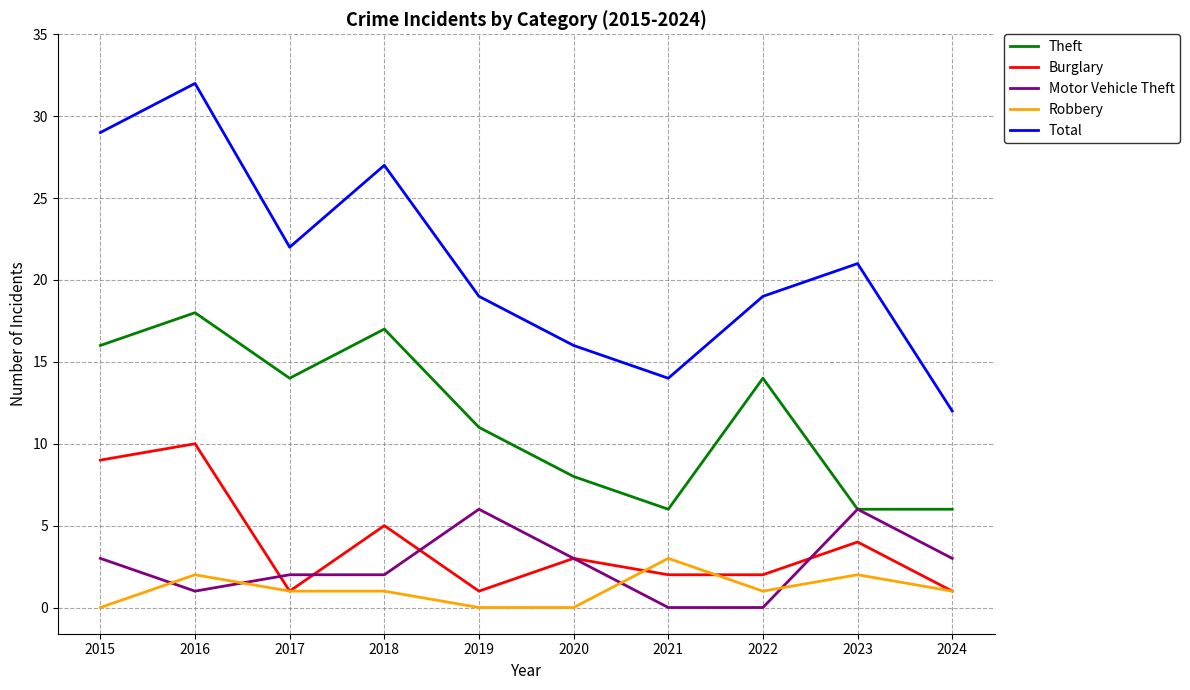

Count the number of data series in this chart.

5